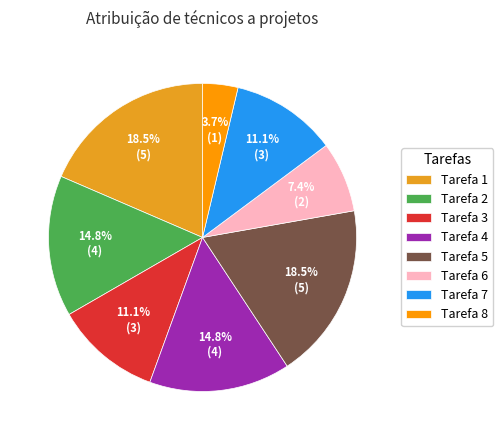

What percentage do Tarefa 3 and Tarefa 7 together represent?

22.2%